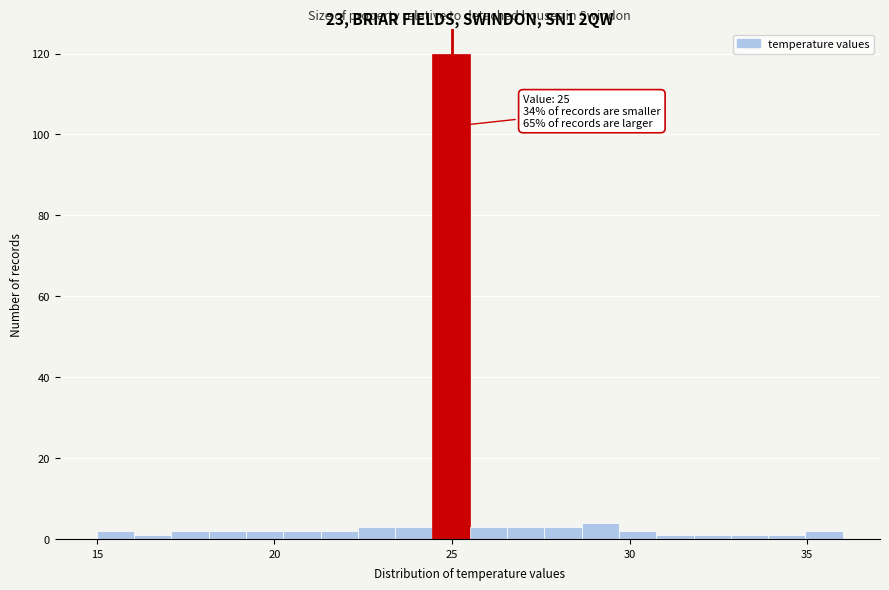

Around what value on the x-axis is the tallest bar? Give the approximate position of its centre, as read against the axis.

25.0